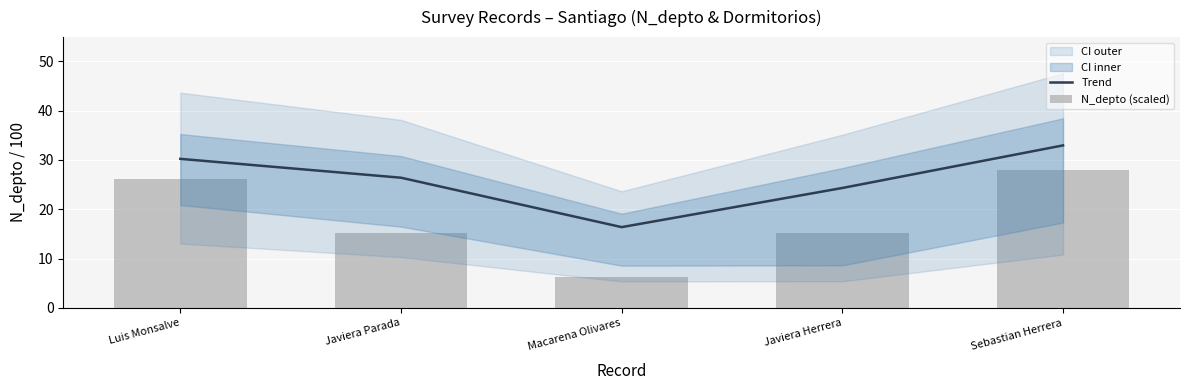

Rank the series at Sebastian Herrera from highest to lowest value.

Trend, N_depto (scaled)